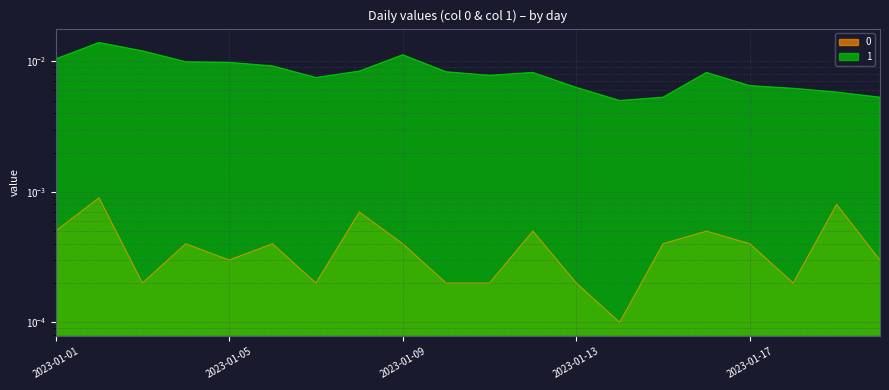

How many 0 values are between 0 and 1?

20